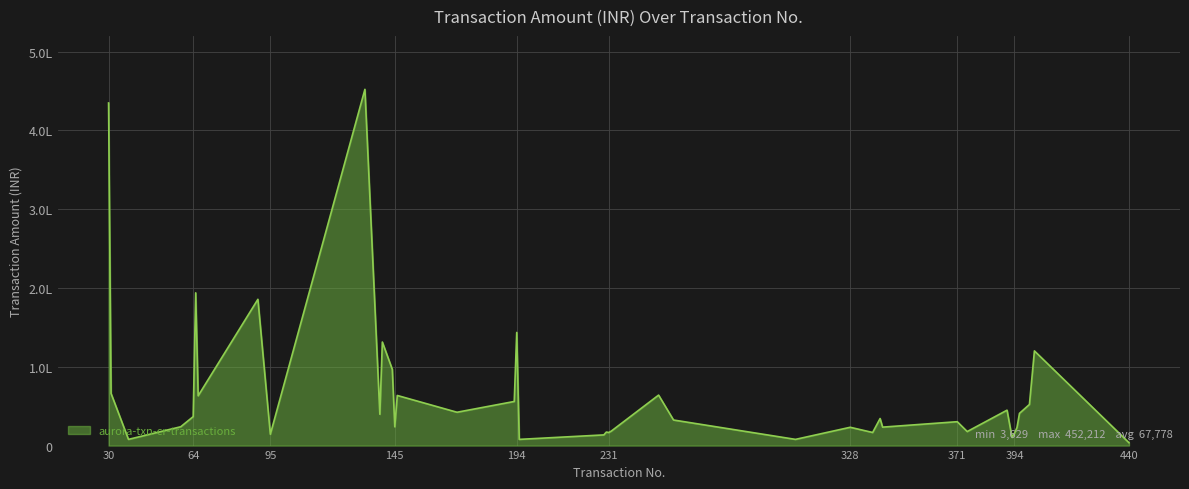

Which category has the lowest value across all series?

440